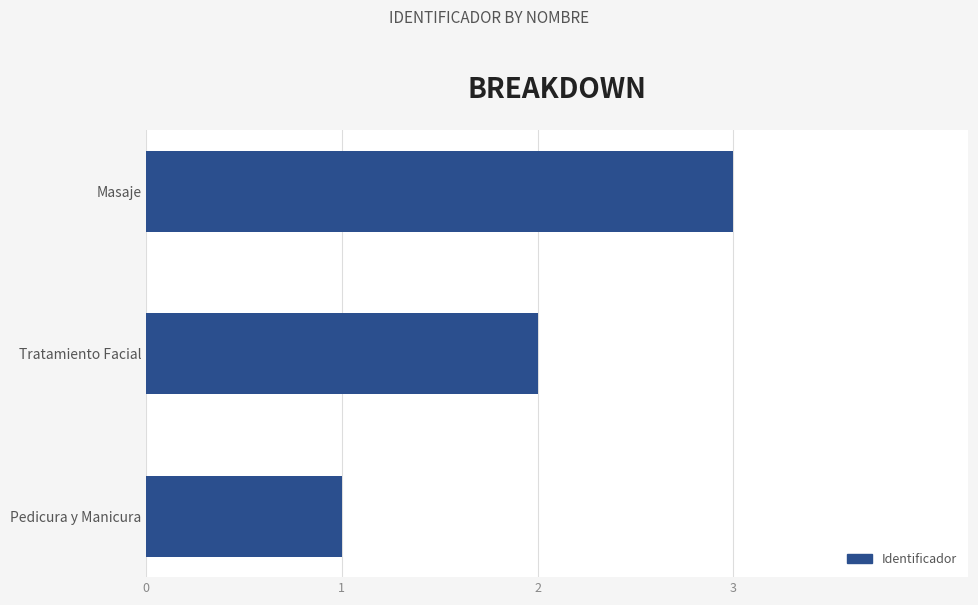

How many values are below 2?

1